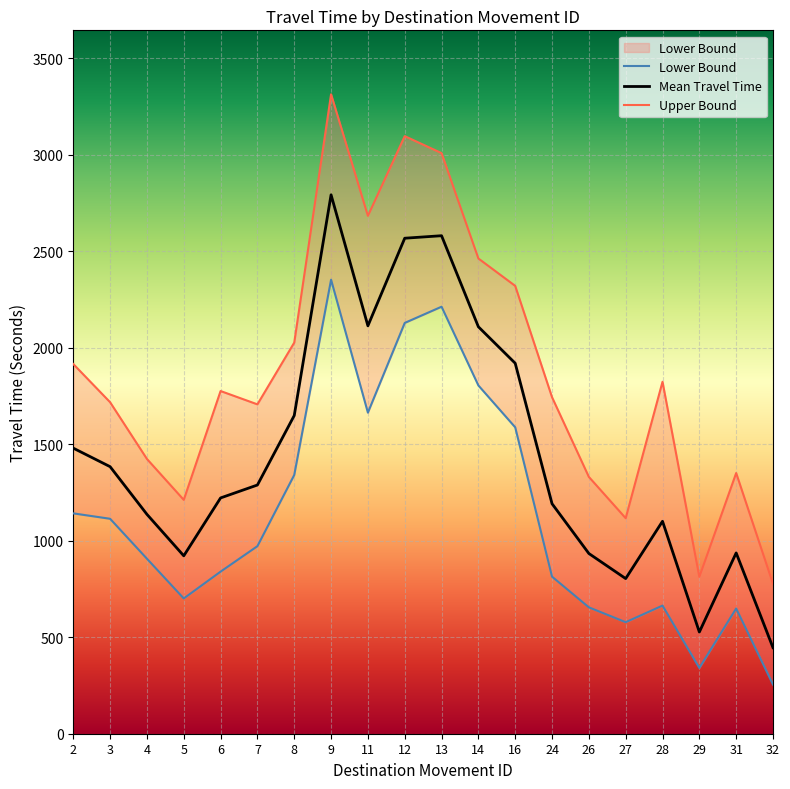

Where is Lower Bound nearest to the value 1304?

8